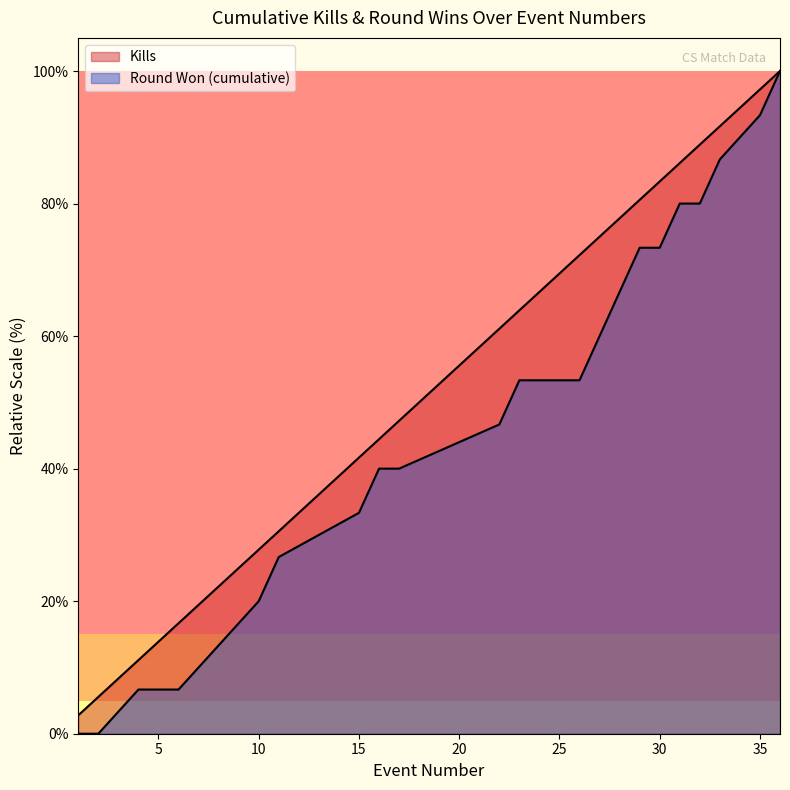

Which category has the highest value in the Kills series?

36